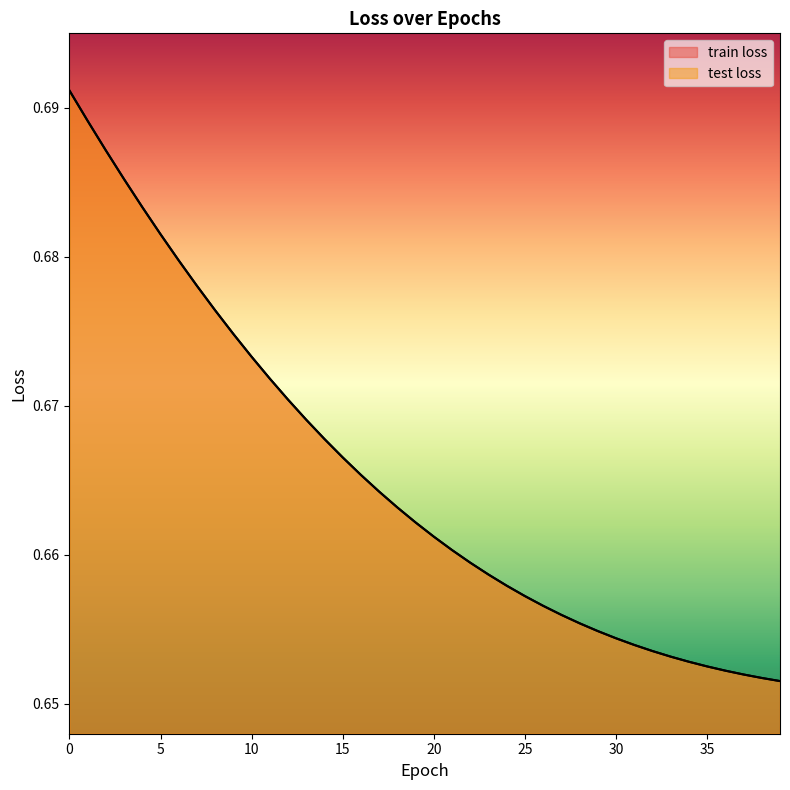

True or false: train loss has a value of 0.7 at 20.

True